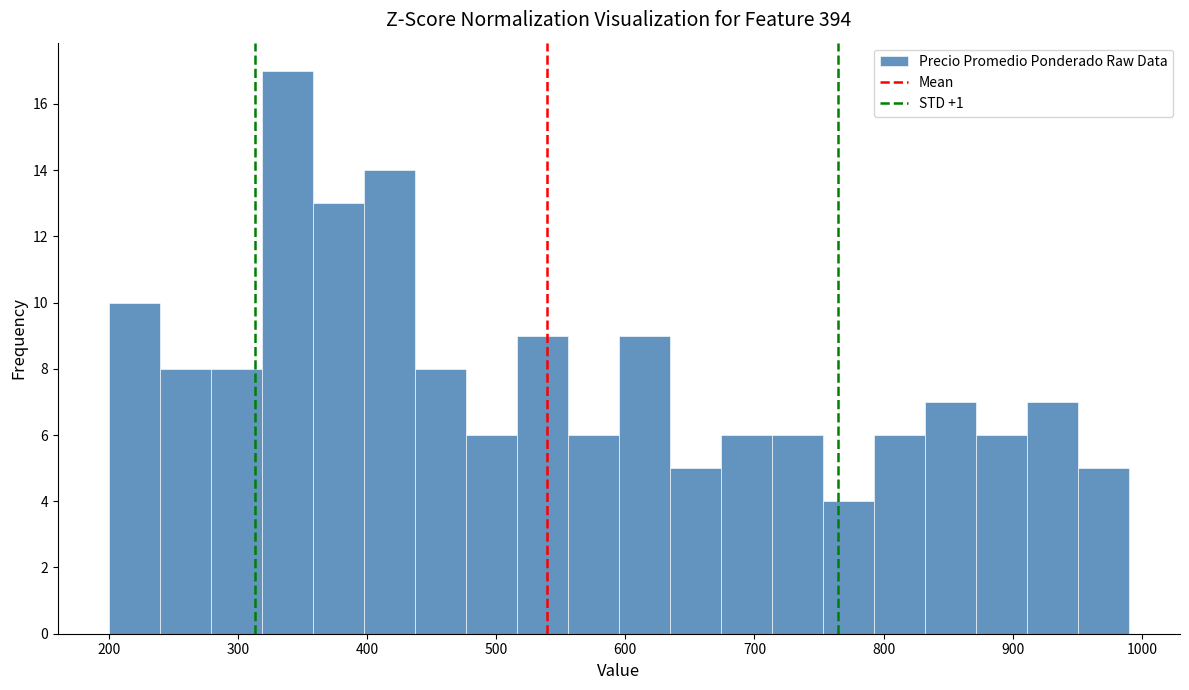

Around what value on the x-axis is the tallest bar? Give the approximate position of its centre, as read against the axis.

340